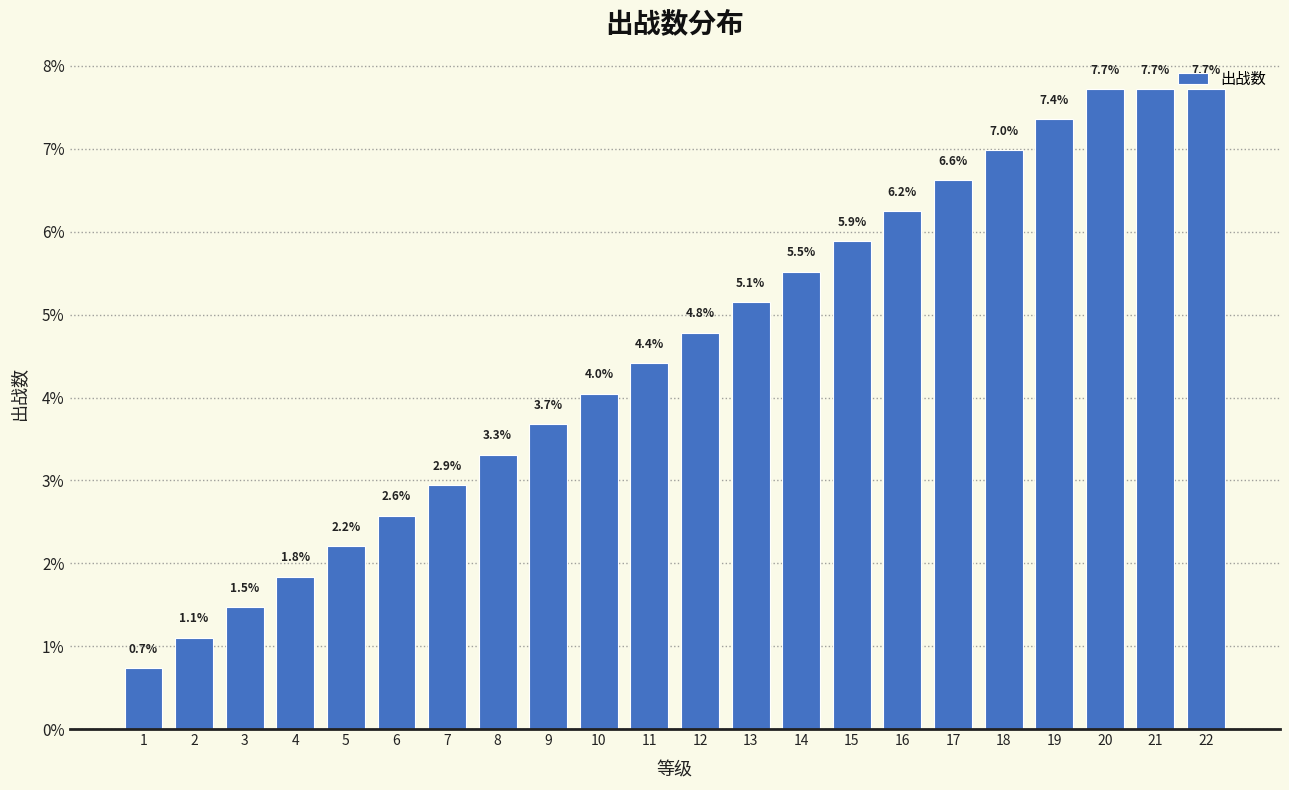

At which label is the value closest to 4?

10